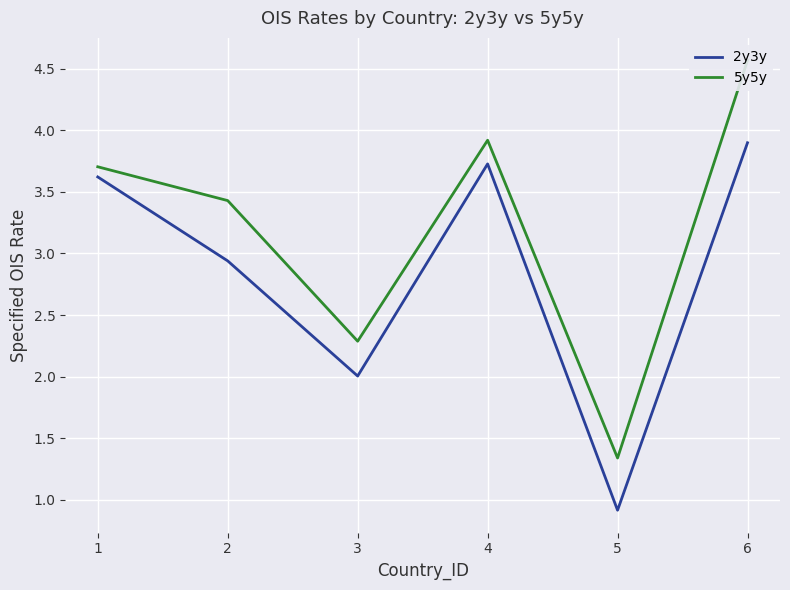

List the series in order of their peak value, highest first.

5y5y, 2y3y